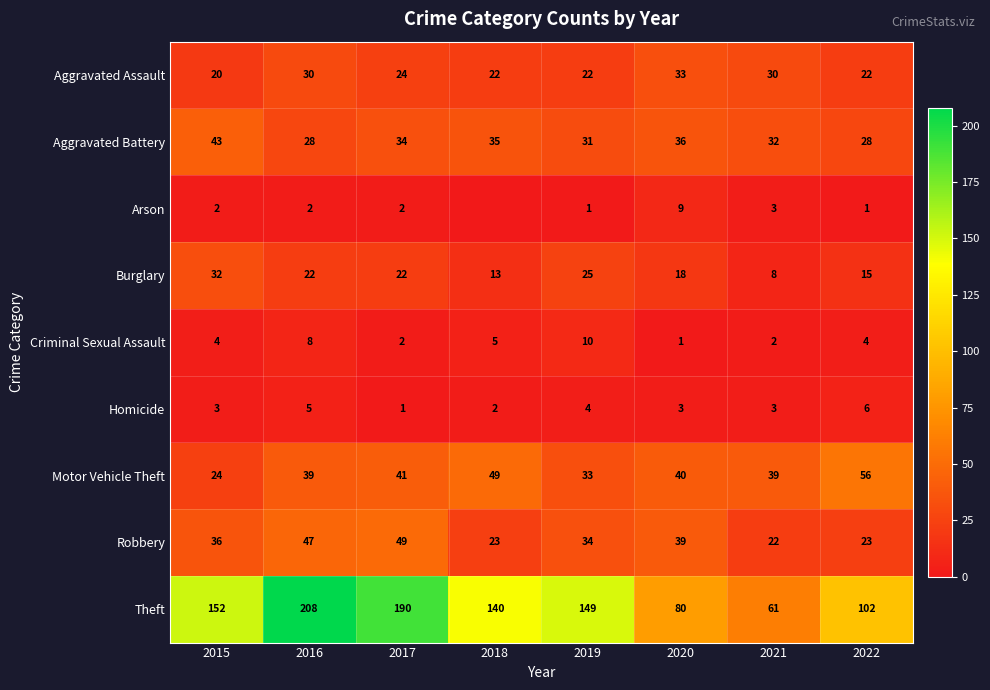

Rank the series at 2022 from highest to lowest value.

Theft, Motor Vehicle Theft, Aggravated Battery, Robbery, Aggravated Assault, Burglary, Homicide, Criminal Sexual Assault, Arson